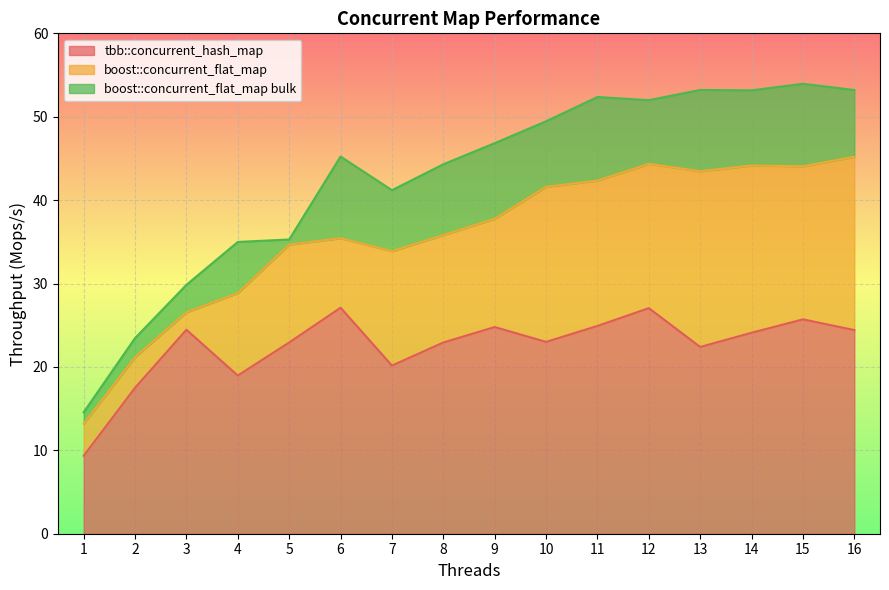

Rank the series by their average value, from highest to lowest.

boost::concurrent_flat_map bulk, boost::concurrent_flat_map, tbb::concurrent_hash_map